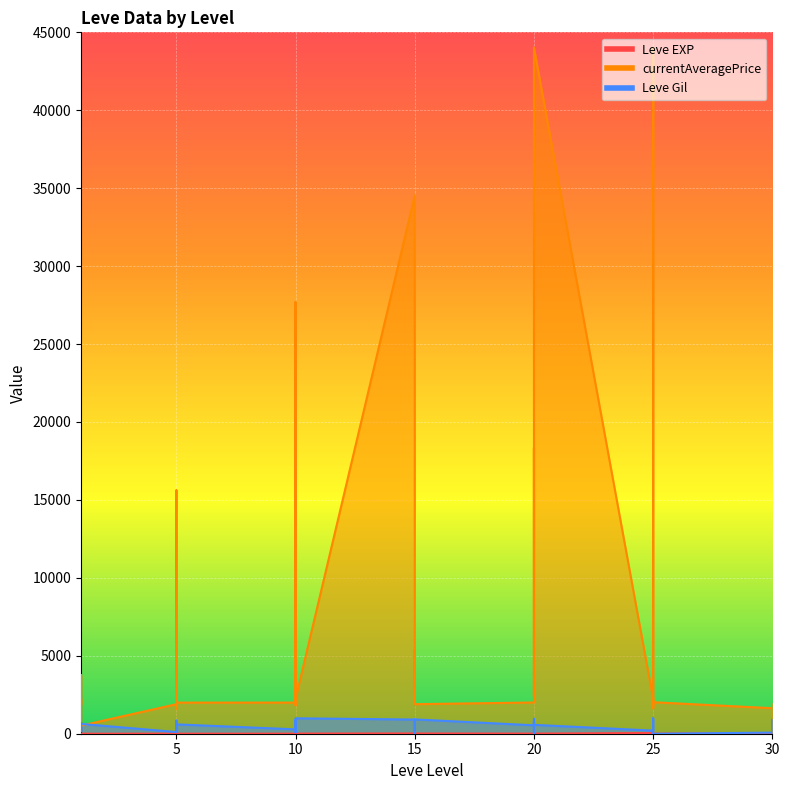

Does the chart display data point markers on the line(s)?

No